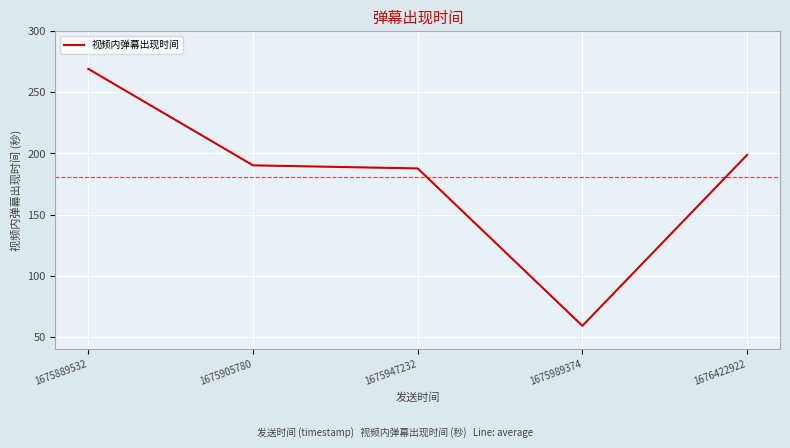

True or false: there are more than 1 points higher than both neighbors.

False